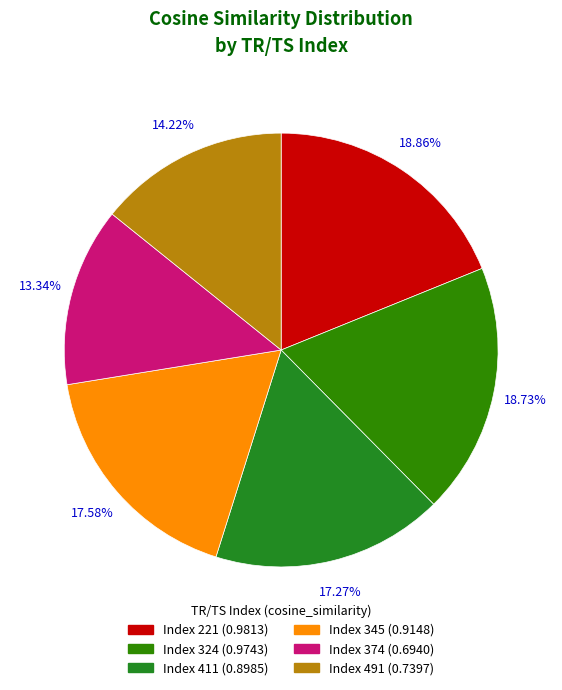

To the nearest percent, what is the average slice percentage?

17%